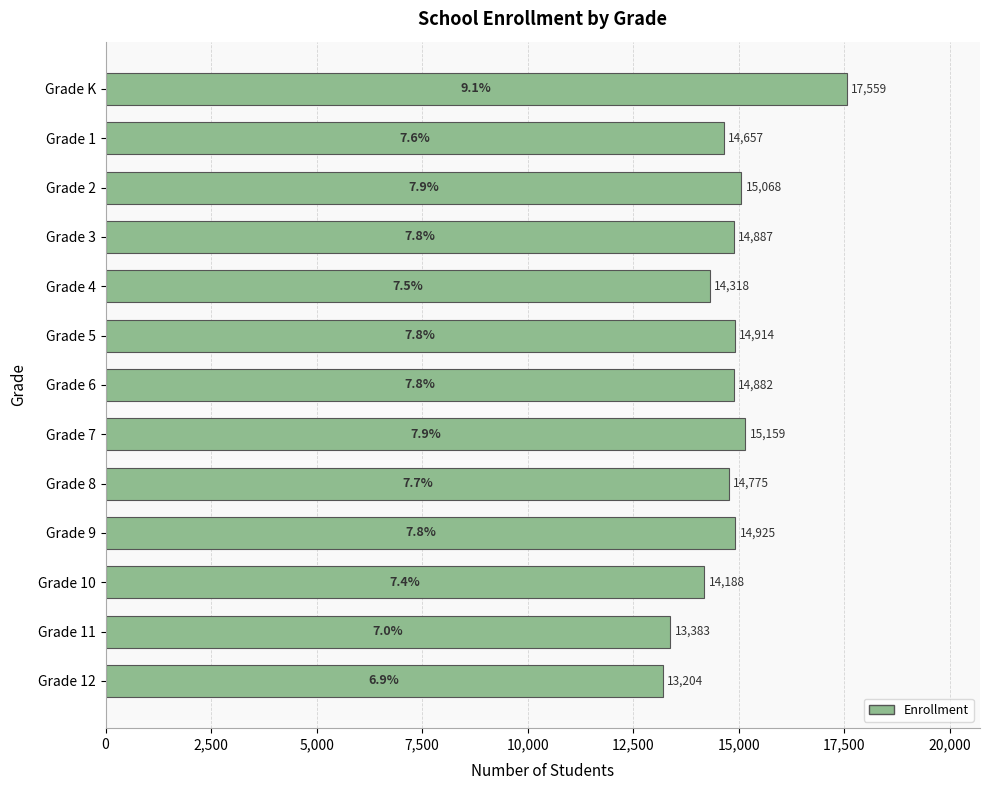

What is the value of the 11th bar from the top?

14188